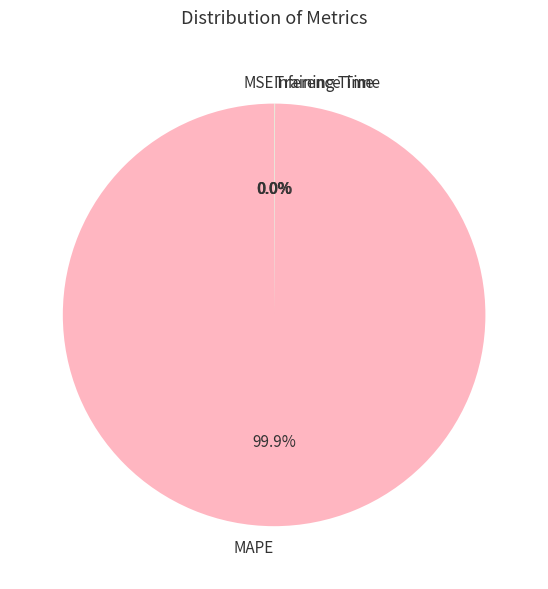

Combined, do Training Time and Inference Time account for over 50%?

No